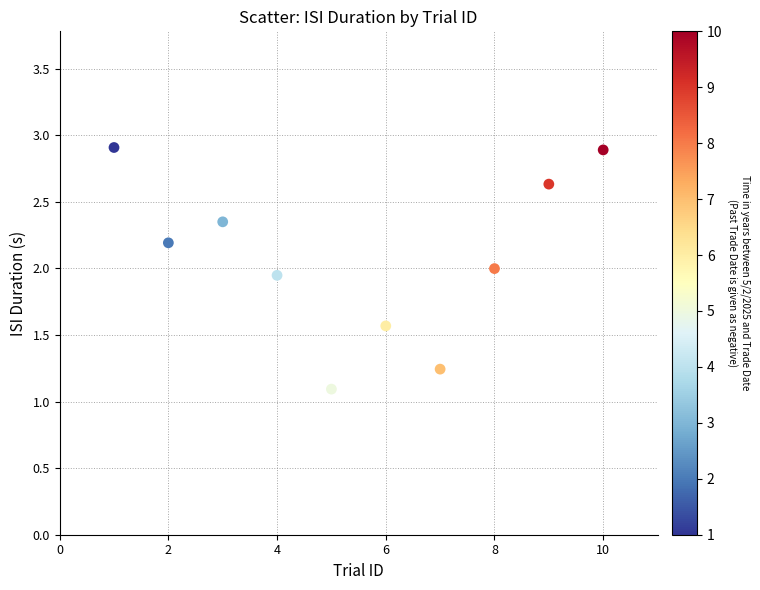

What is the range of Y values (max minus min)?

1.8